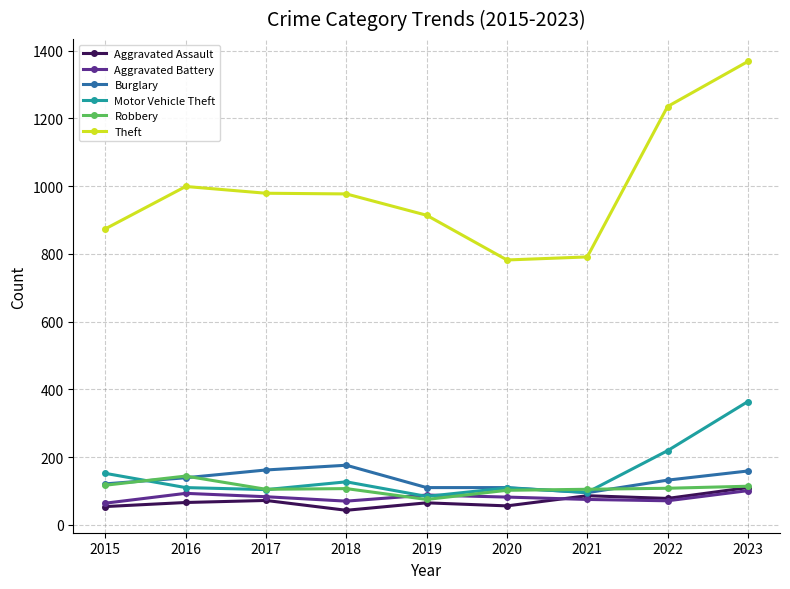

True or false: Motor Vehicle Theft has a value of 104 at 2017.

True